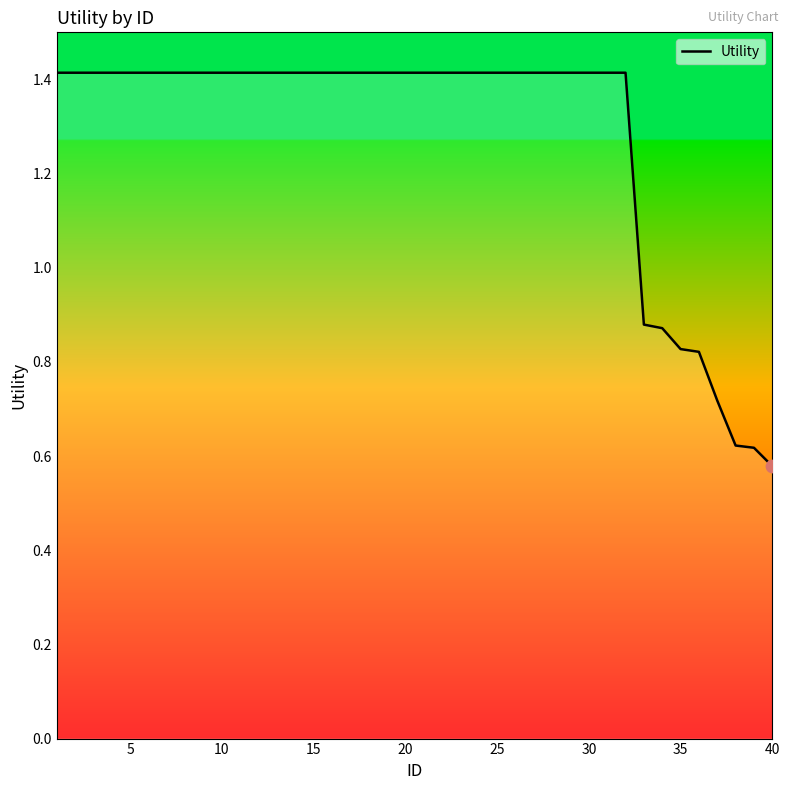

What is the maximum value shown in the chart?

1.4